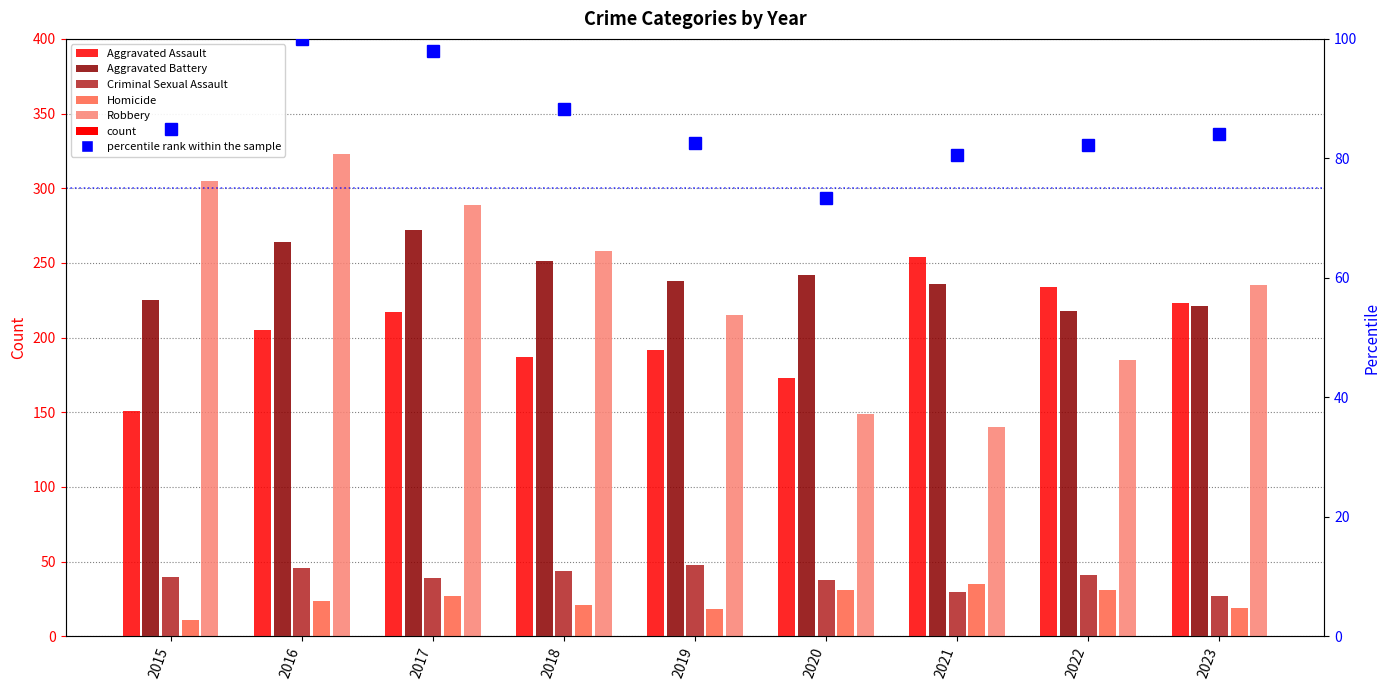

What is the difference between the highest and lowest values at 2022?

203.0